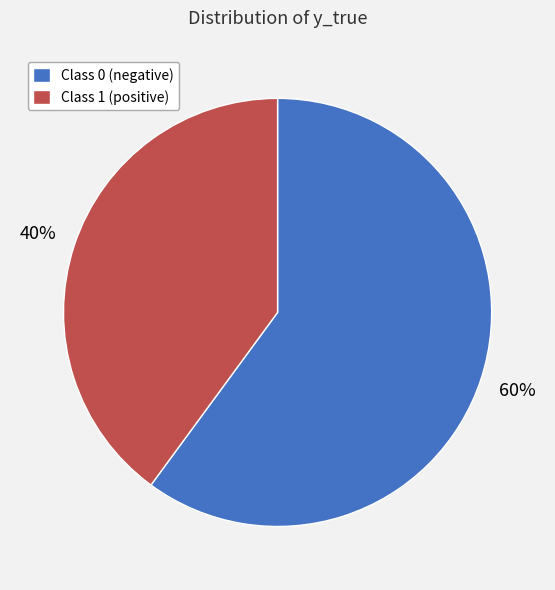

Do Class 0 (negative) and Class 1 (positive) together represent more than half of the pie?

Yes